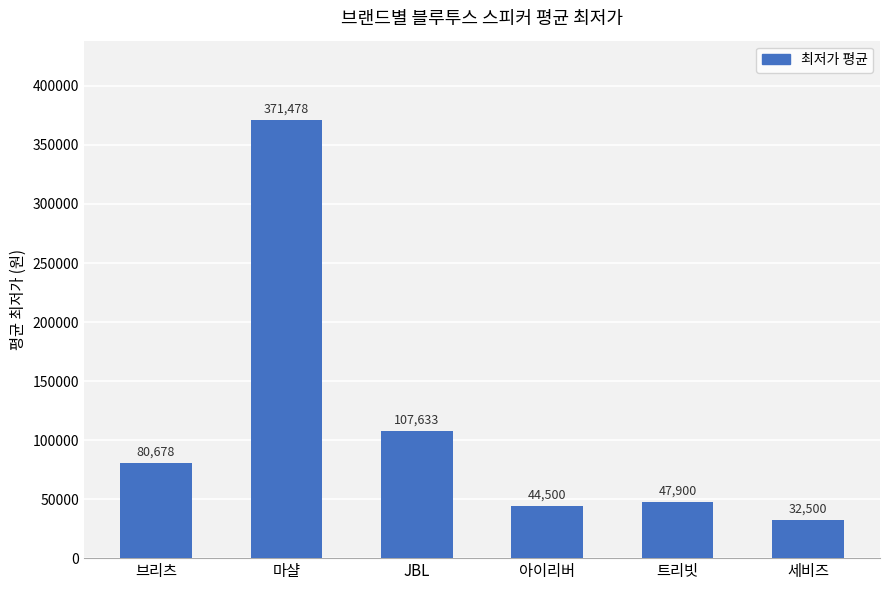

What is the difference between the maximum and second lowest values?

326978